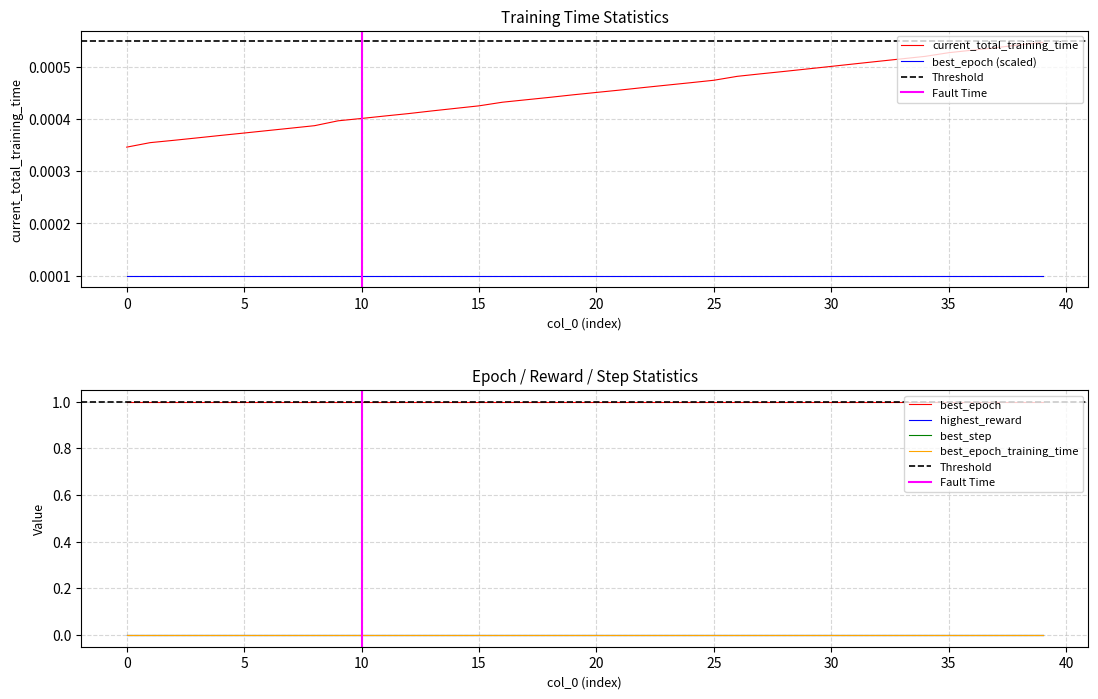

Which has a higher value, 18 or 8?

18